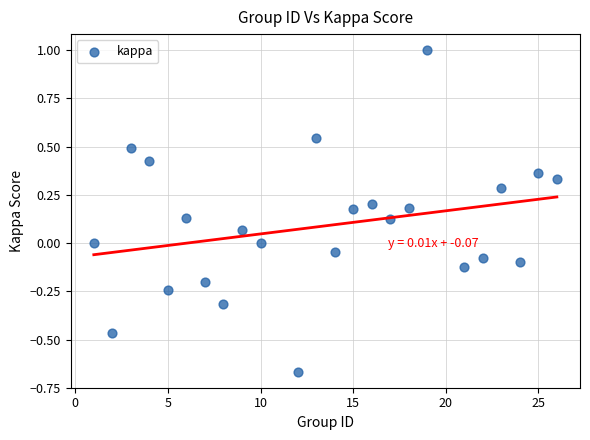

What is the range of Y values (max minus min)?

1.7